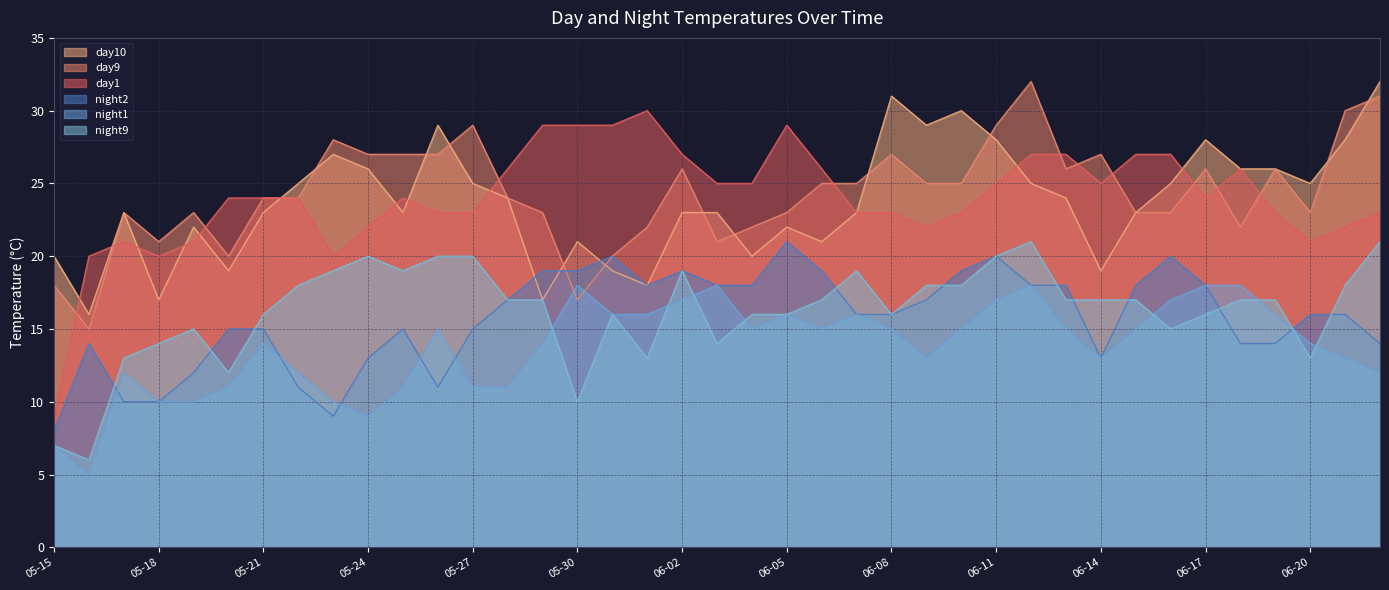

Does the chart have visible grid lines?

Yes